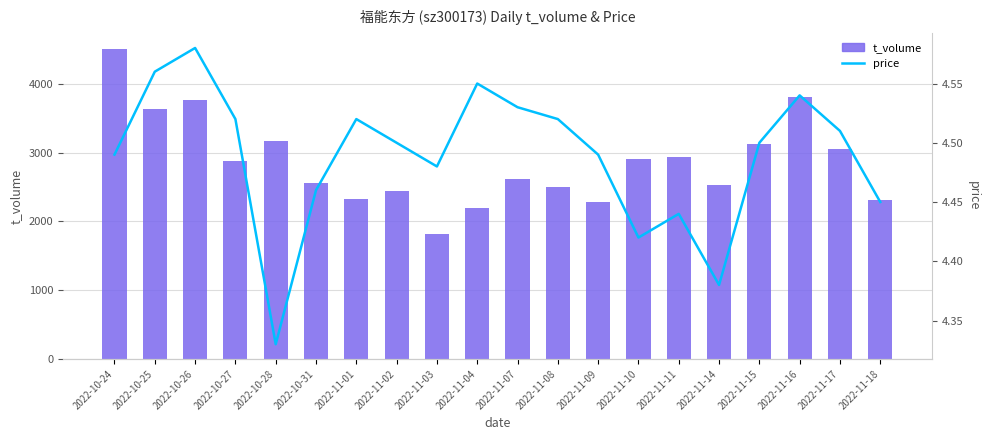

The value of price at 2022-11-07 is 6.6. True or false?

False